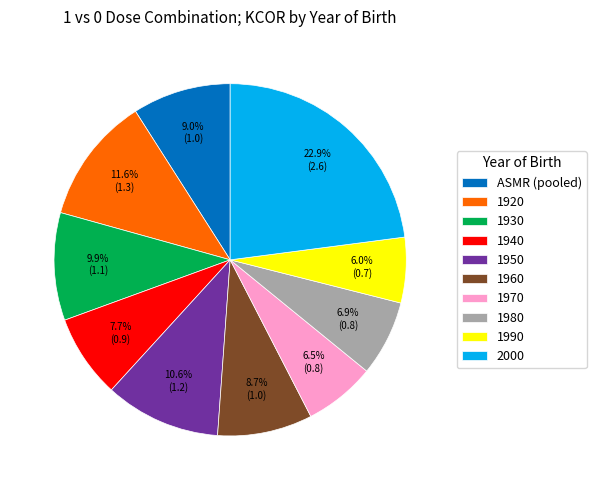

To the nearest percent, what is the difference between the largest and smallest slice percentages?

17%